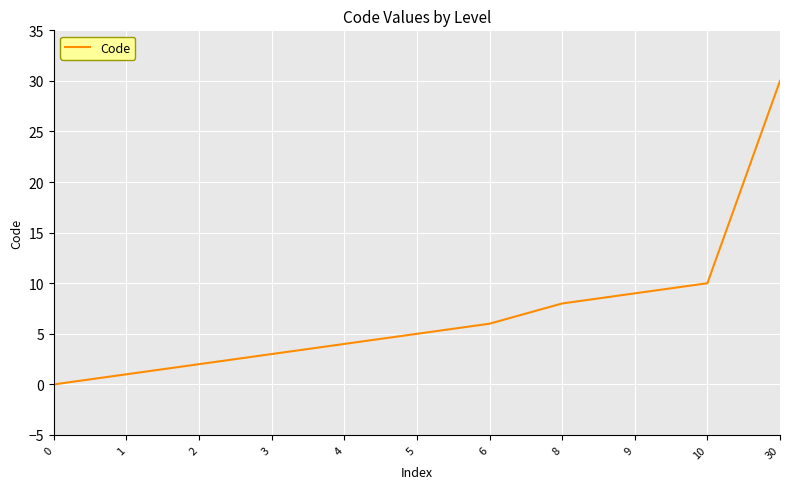

Between 0 and 1, which is larger?

1